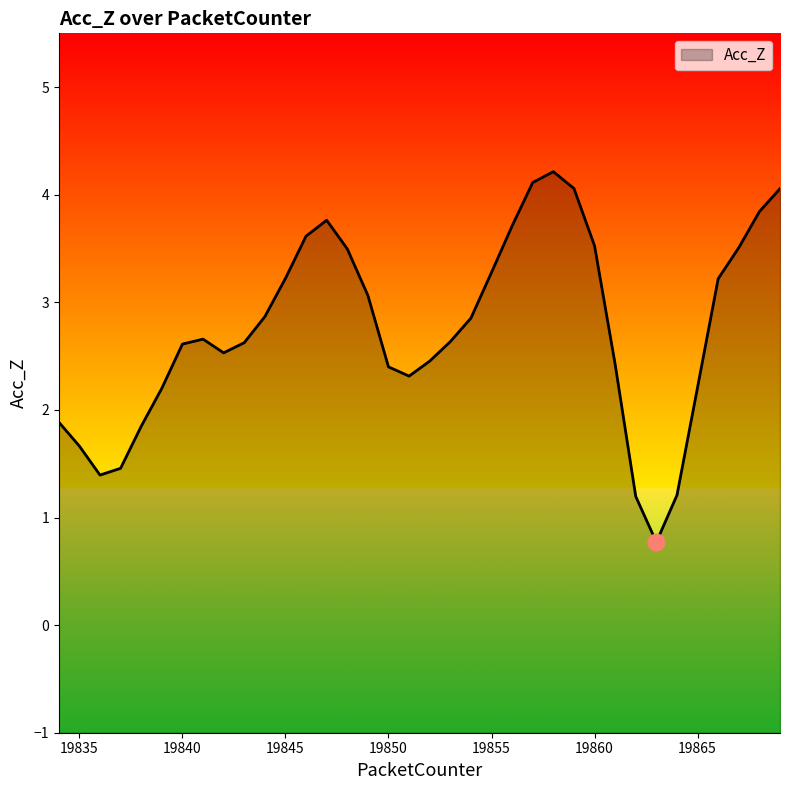

Rank the categories by value from highest to lowest.

19858, 19857, 19859, 19869, 19868, 19847, 19856, 19846, 19860, 19867, 19848, 19855, 19845, 19866, 19849, 19844, 19854, 19841, 19853, 19843, 19840, 19842, 19852, 19861, 19850, 19851, 19865, 19839, 19834, 19838, 19835, 19837, 19836, 19864, 19862, 19863